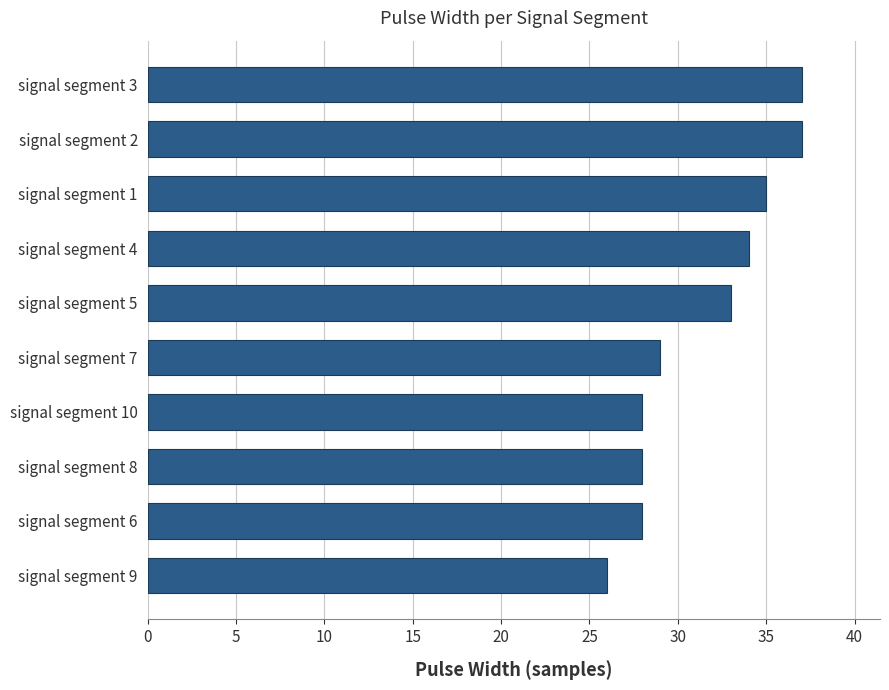

What is the difference between the second highest and second lowest values?

9